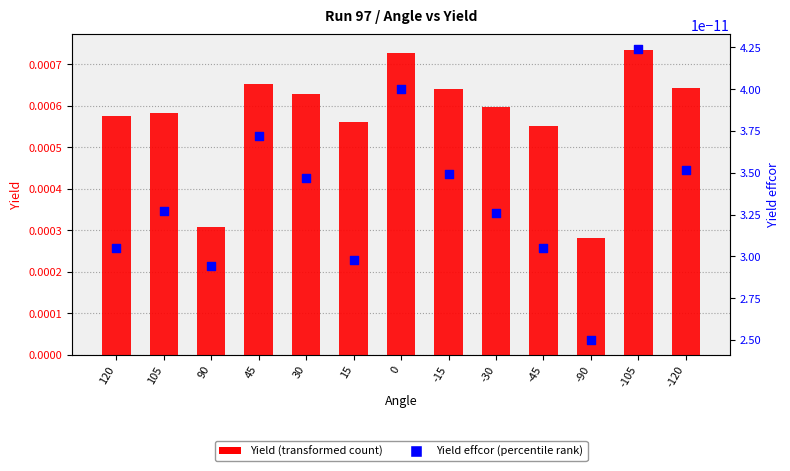

What are all the series names shown in the legend?

Yield (transformed count), Yield effcor (percentile rank)